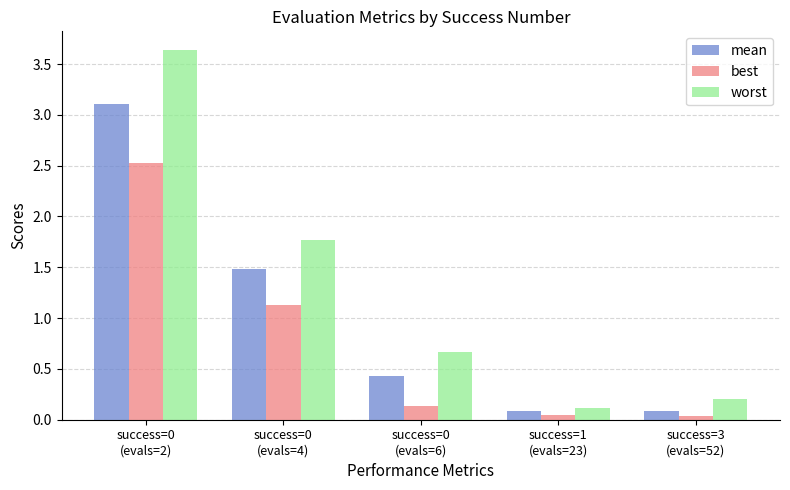

Between success=0
(evals=2) and success=1
(evals=23), which series saw the biggest shift?

worst